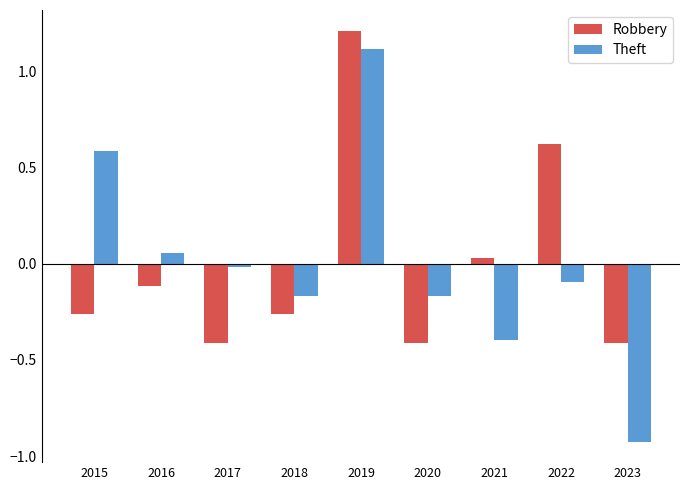

Is the value of Theft at 2017 greater than the value of Robbery at 2016?

Yes